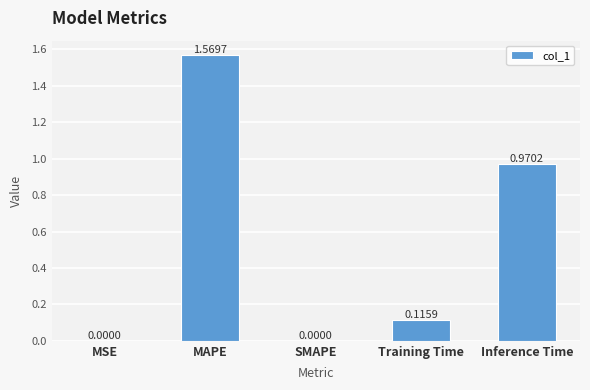

What is the sum of all values?

2.7